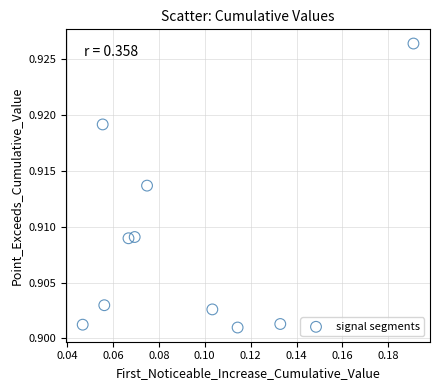

How many points are shown in the scatter plot?

10